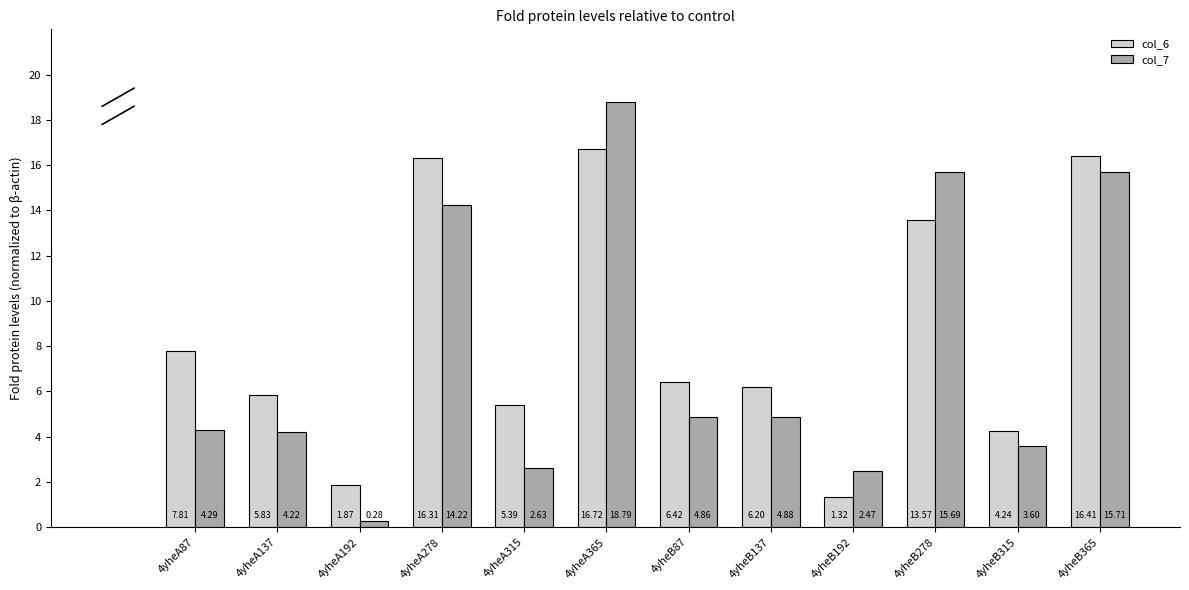

The value of col_6 at 4yheA278 is 16.3. True or false?

True